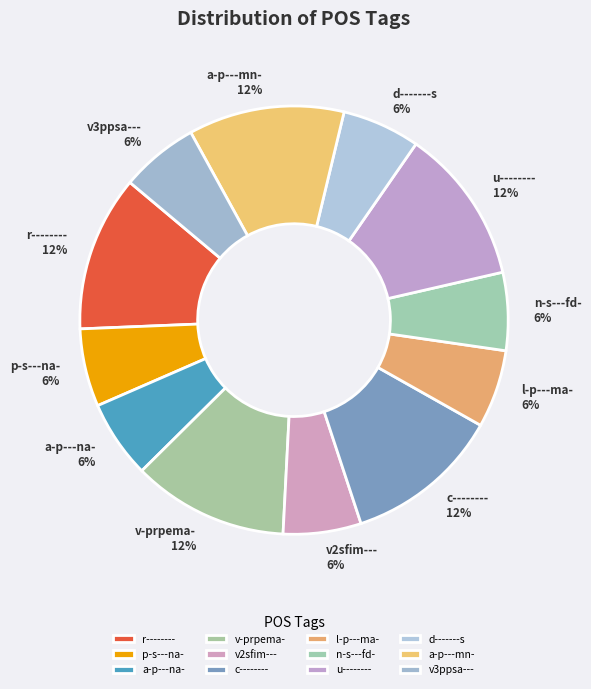

To the nearest percent, what percentage of the pie is r--------?

12%